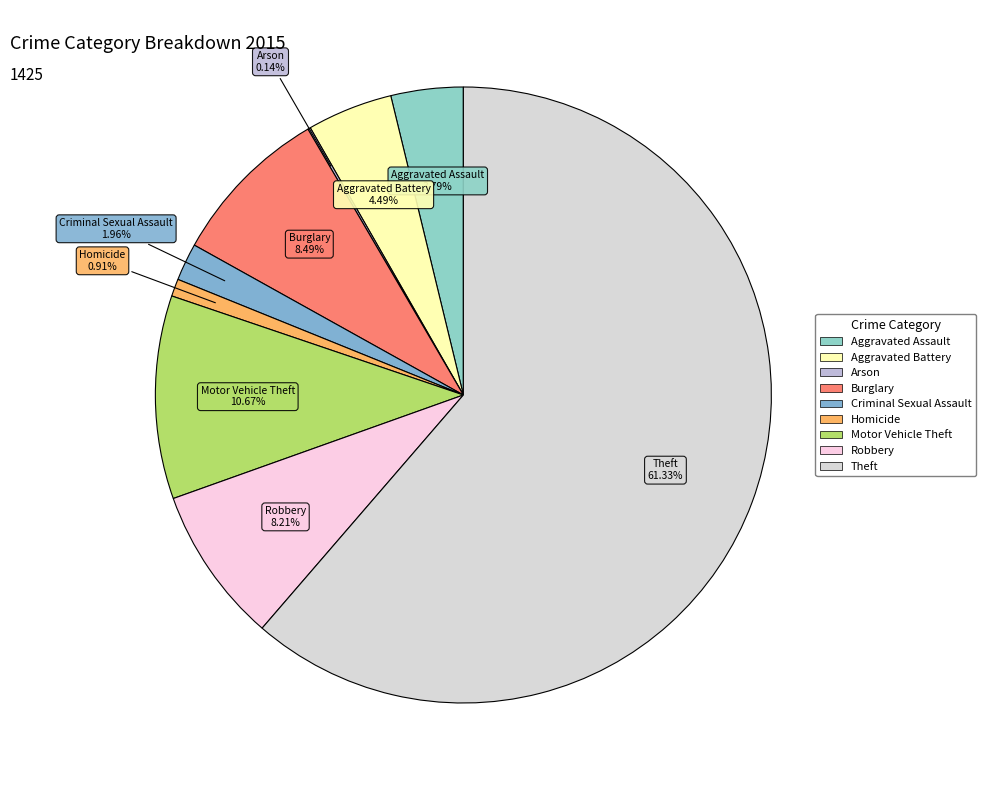

Is the sum of Burglary and Motor Vehicle Theft greater than half?

No